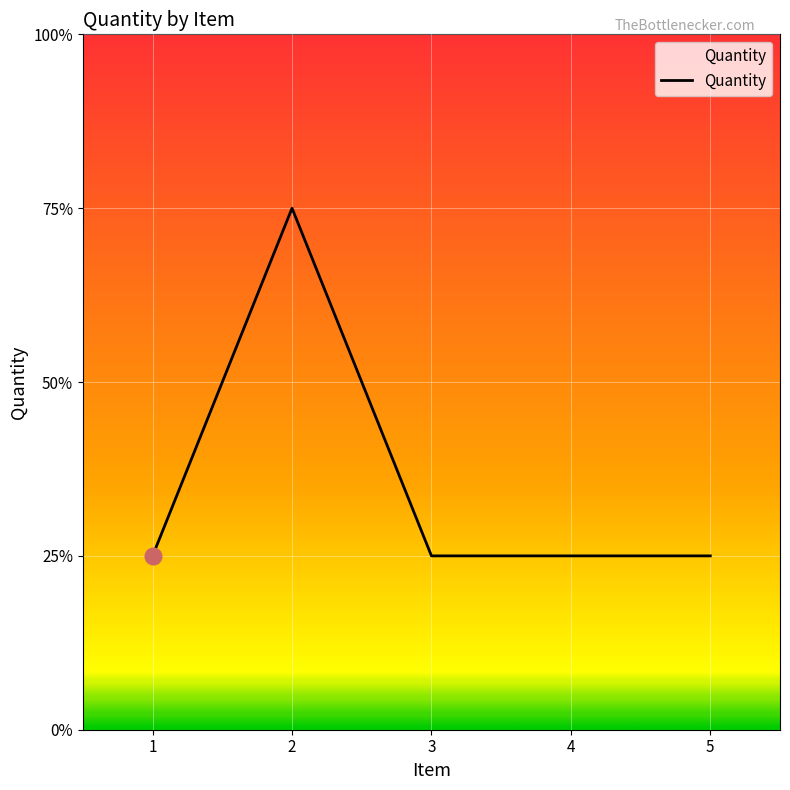

Where is the first local maximum?

2